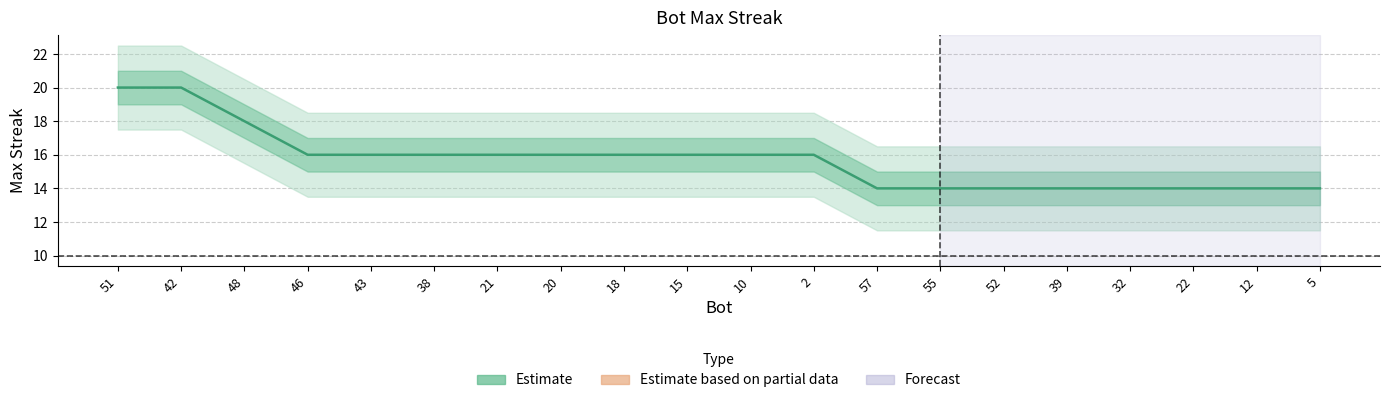

Does the chart have visible grid lines?

Yes